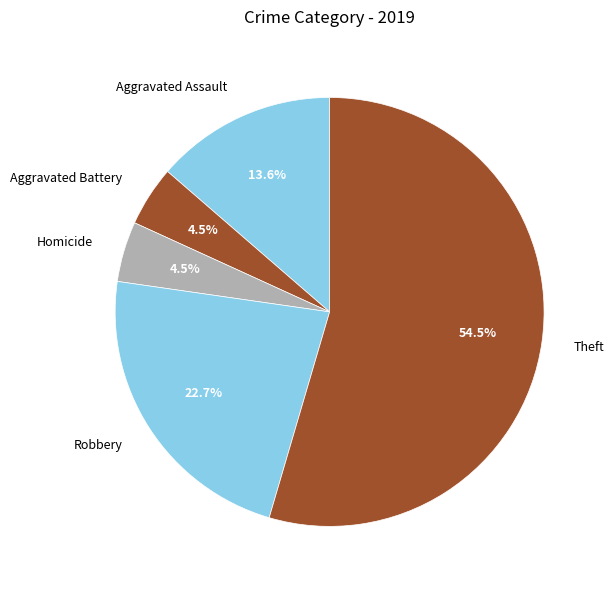

Which category has the biggest portion of the pie?

Theft